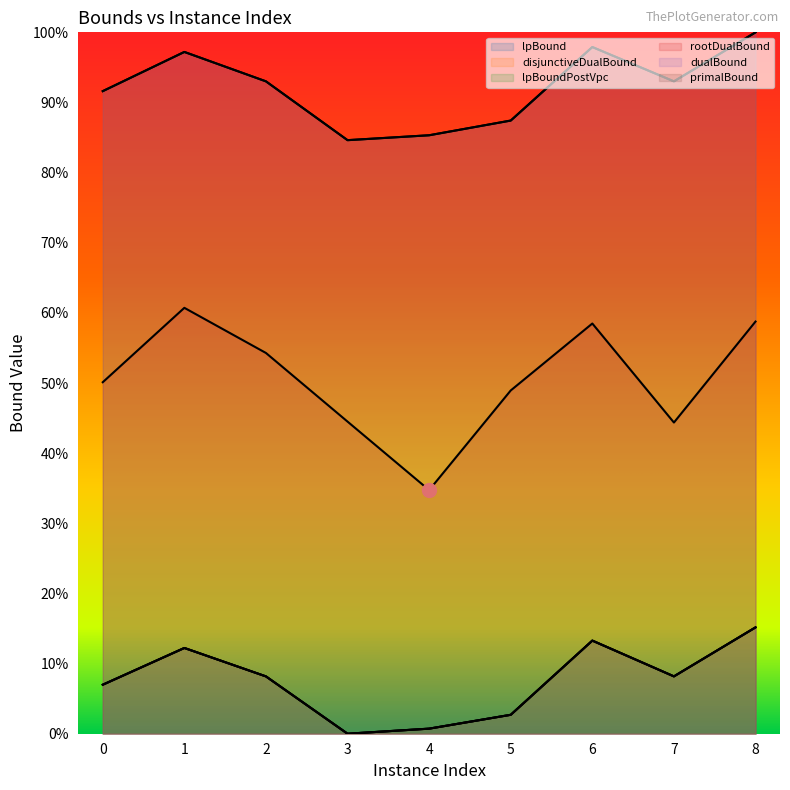

Is the value of primalBound at 8 greater than the value of dualBound at 2?

Yes